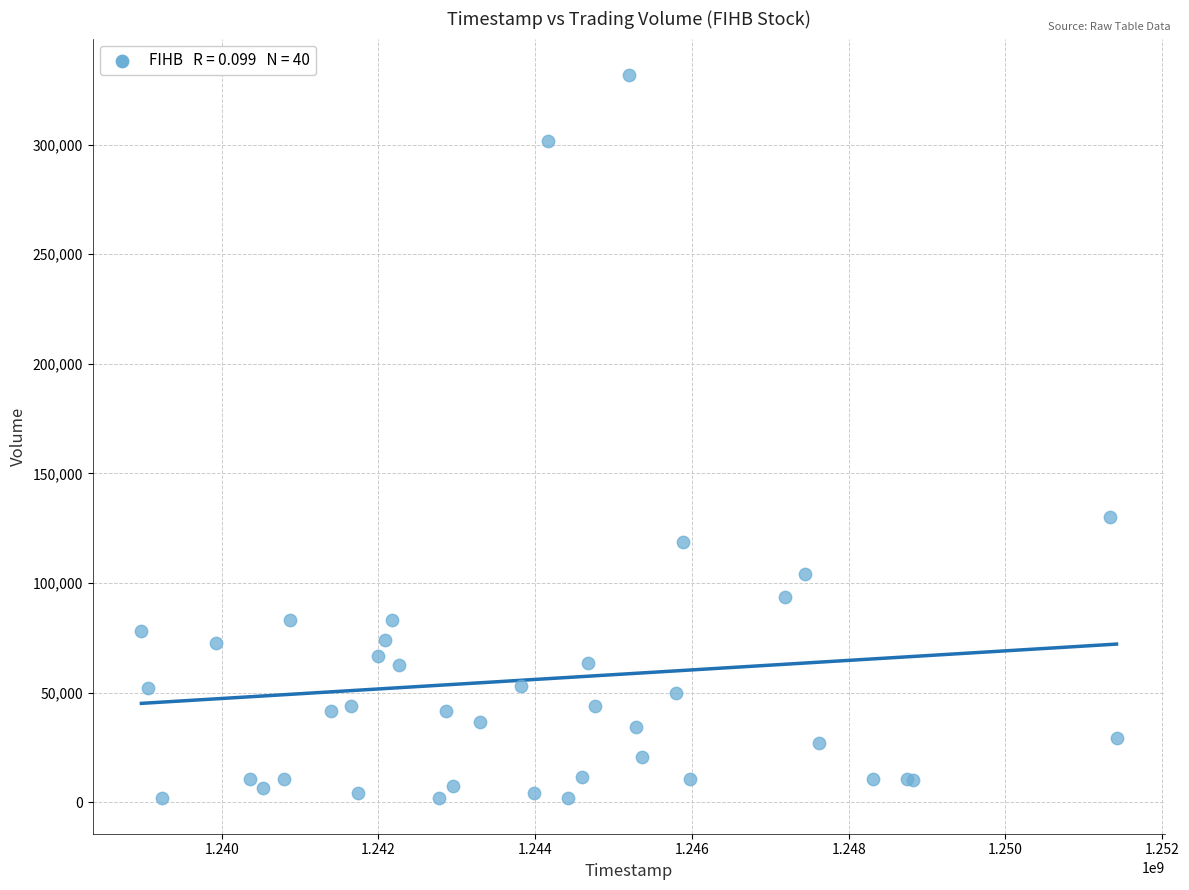

What Y value in the scatter plot is closest to 166984?

130050